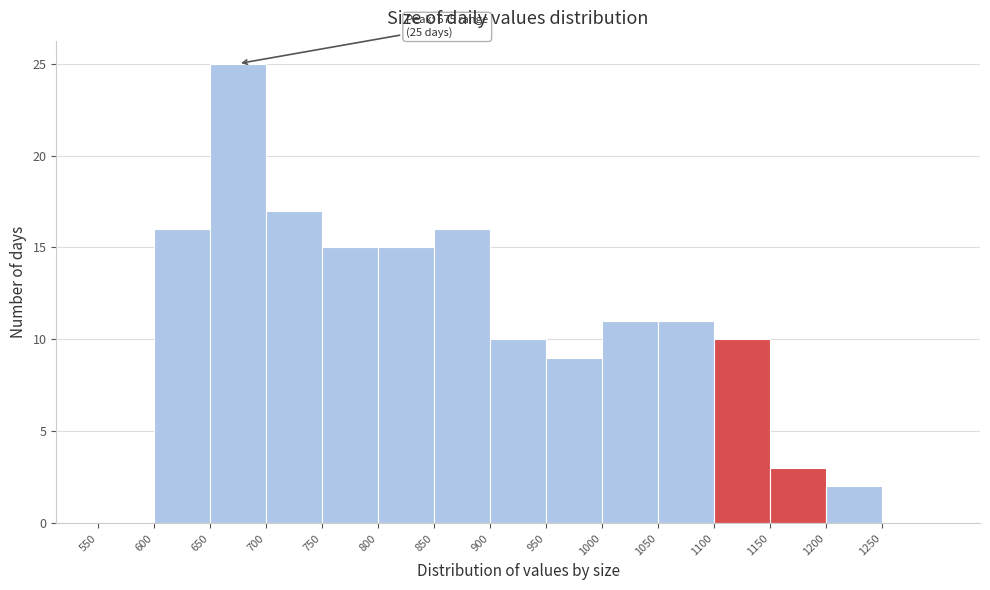

Which range on the x-axis has the tallest bar?

650 to 700